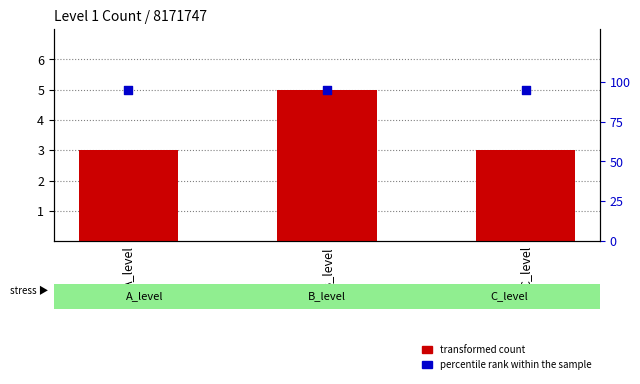

Which series has the largest total across all categories?

percentile rank within the sample